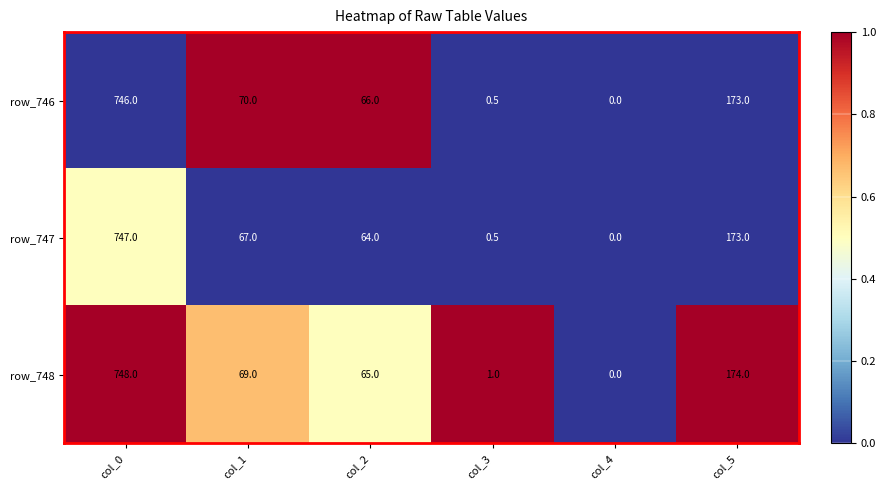

What is the difference between the highest and lowest values at col_5?

1.0